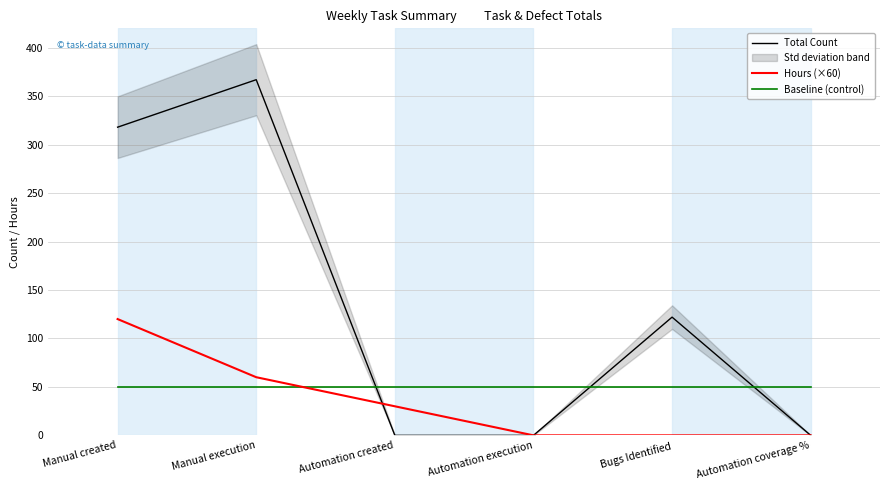

The Total Count series shows 367 at Manual execution. True or false?

True